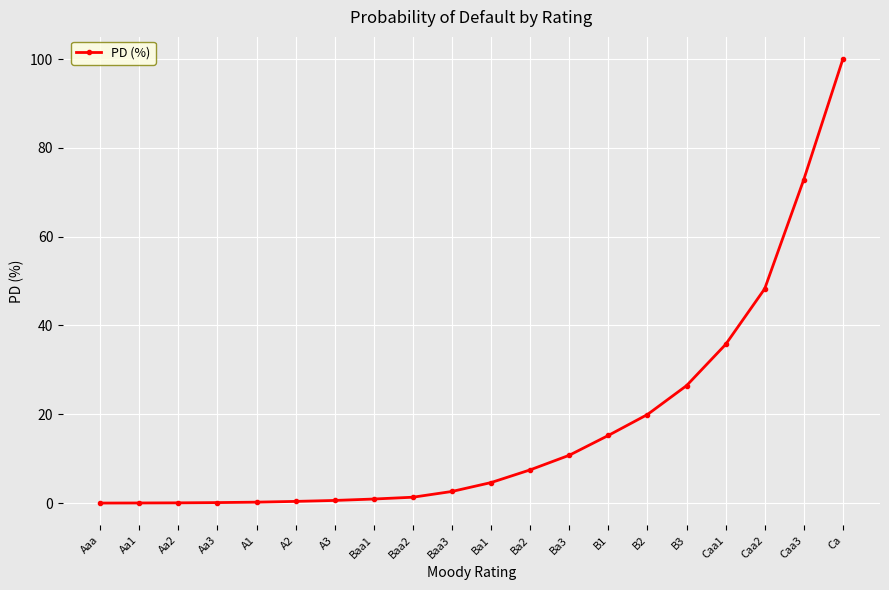

The value at Caa2 is 24.2. True or false?

False